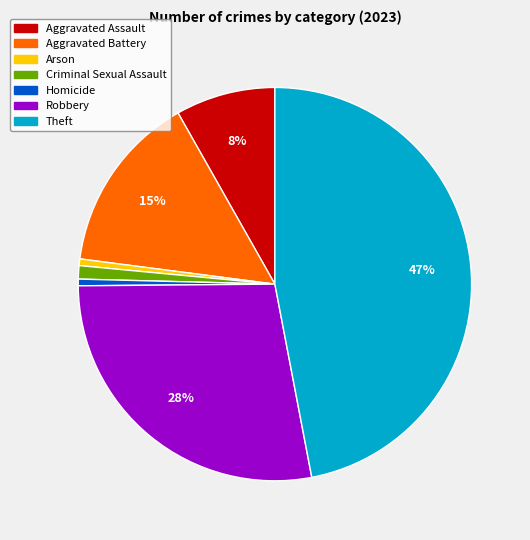

Count the number of slices in the pie.

7